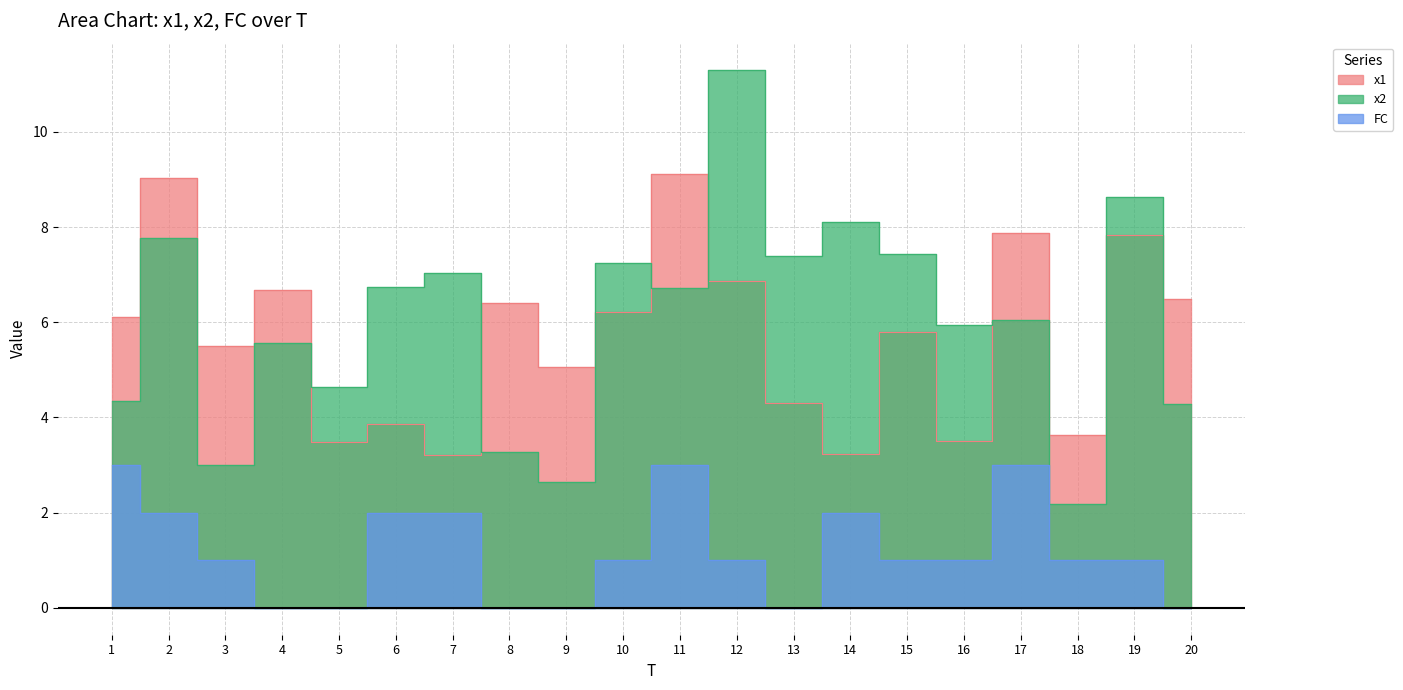

Where is the first local minimum for FC?

13